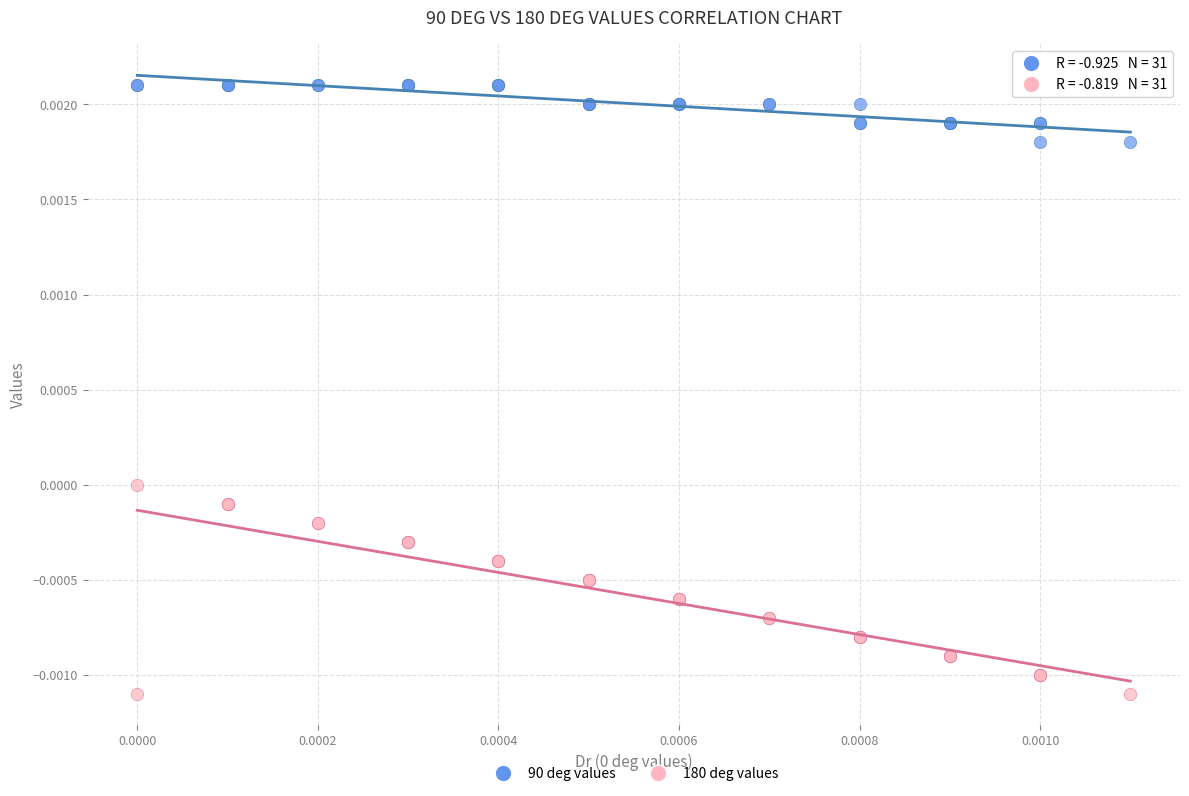

Which series contains the highest Y value?

90 deg values